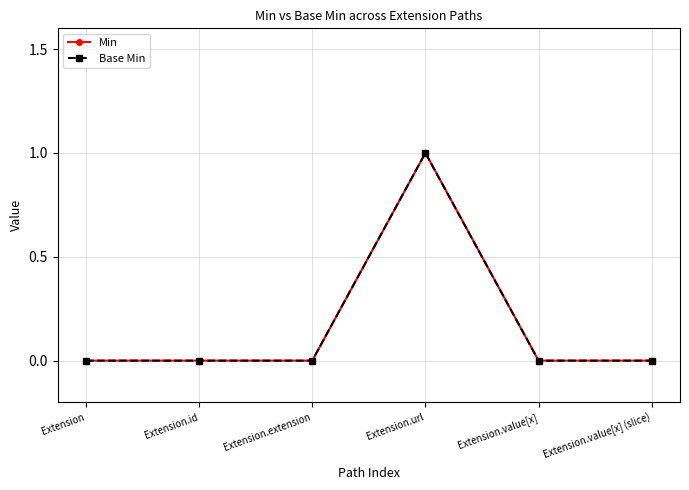

True or false: Min and Base Min cross at least once.

False